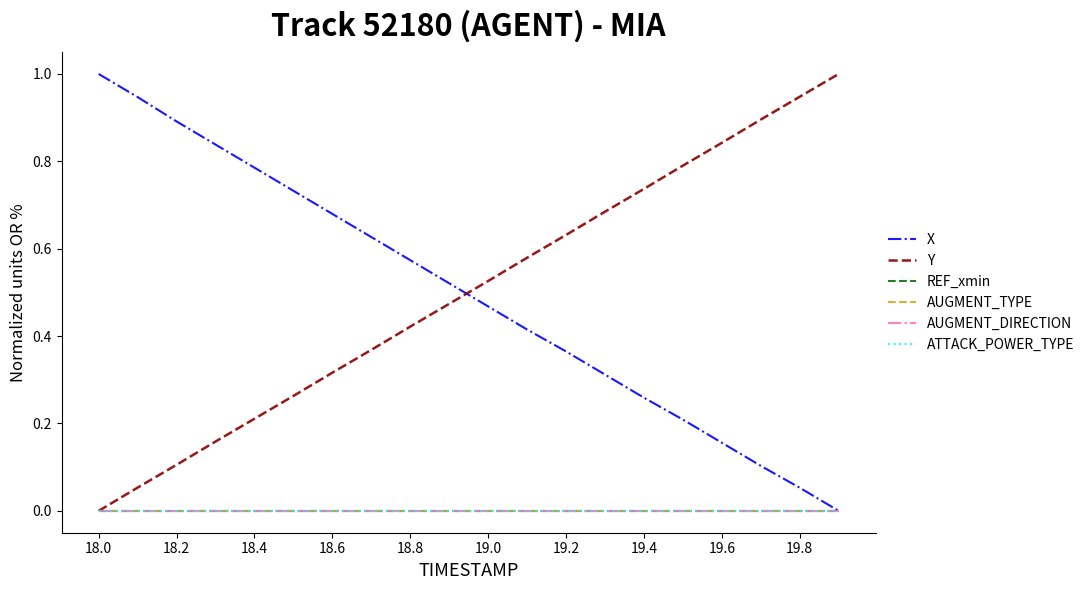

Is this an area chart (filled region under the line)?

No